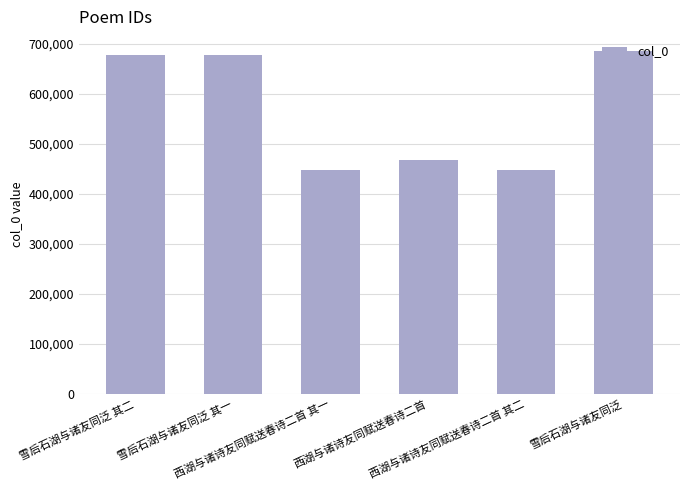

What is the average value?

566685